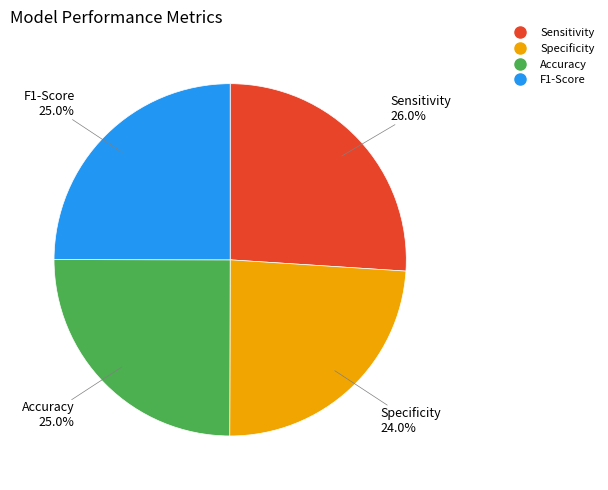

To the nearest percent, what portion does Specificity represent?

24%